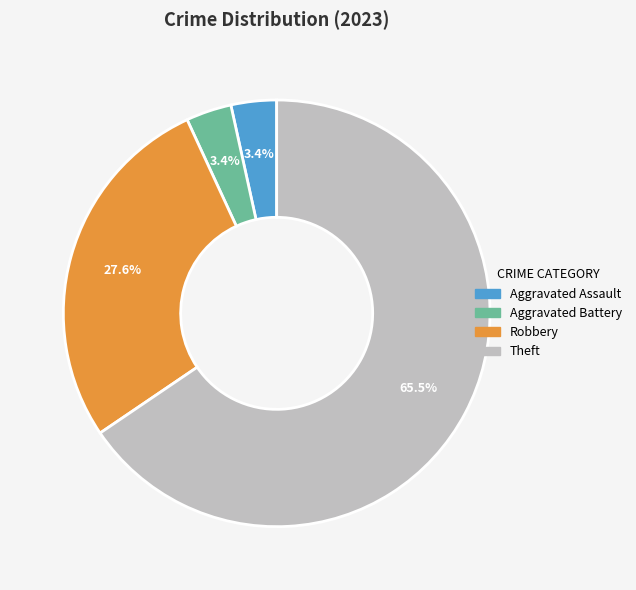

Is there a majority slice in this chart?

Yes